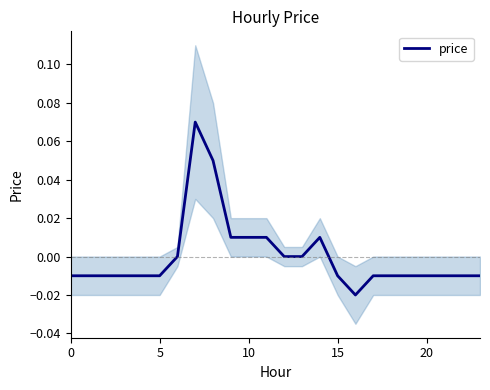

Which label corresponds to the largest value in the chart?

7